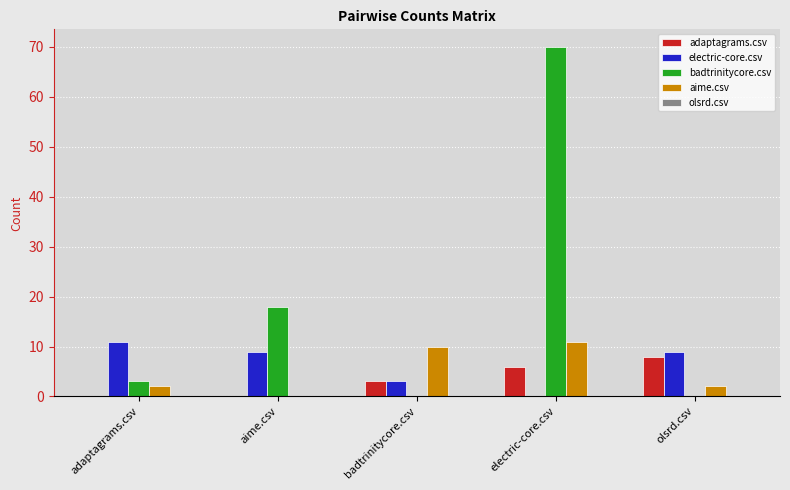

The aime.csv series shows 0 at aime.csv. True or false?

True